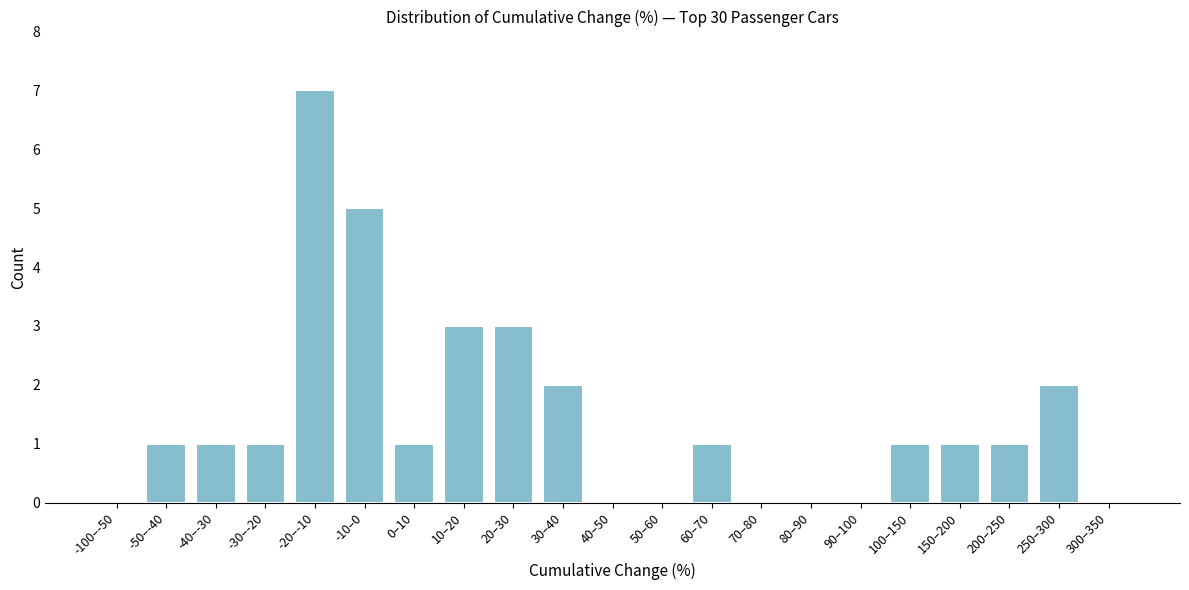

Reading right to left, what are all the values shown in this chart?

300–350=0	250–300=2	200–250=1	150–200=1	100–150=1	90–100=0	80–90=0	70–80=0	60–70=1	50–60=0	40–50=0	30–40=2	20–30=3	10–20=3	0–10=1	-10–0=5	-20–-10=7	-30–-20=1	-40–-30=1	-50–-40=1	-100–-50=0